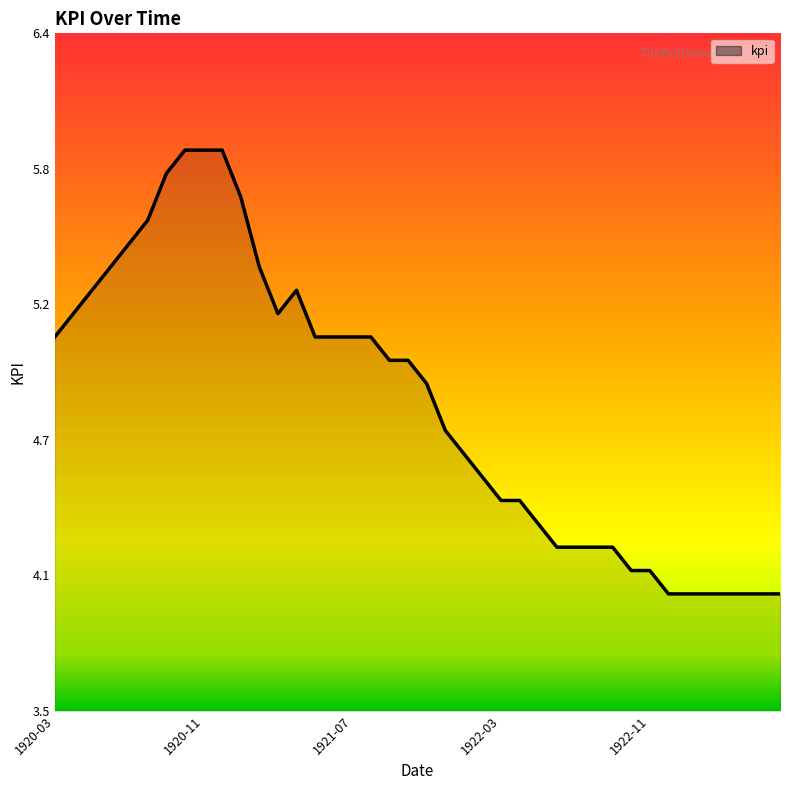

Does the chart have visible grid lines?

No